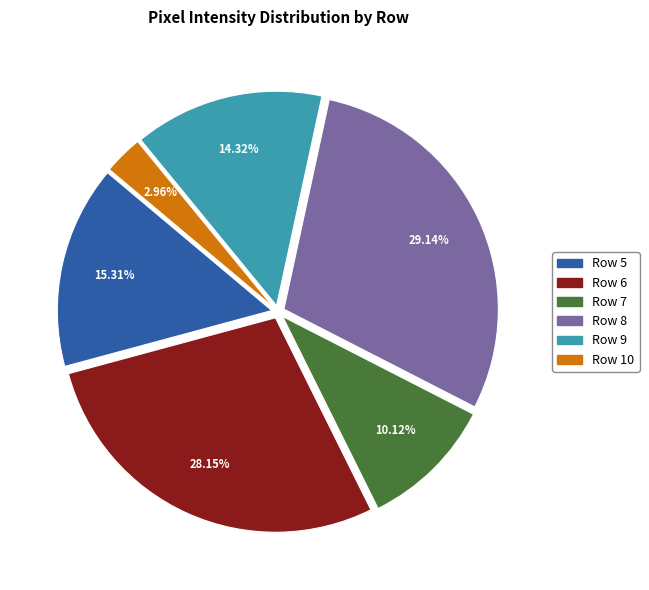

Is there any slice that represents more than half of the pie?

No